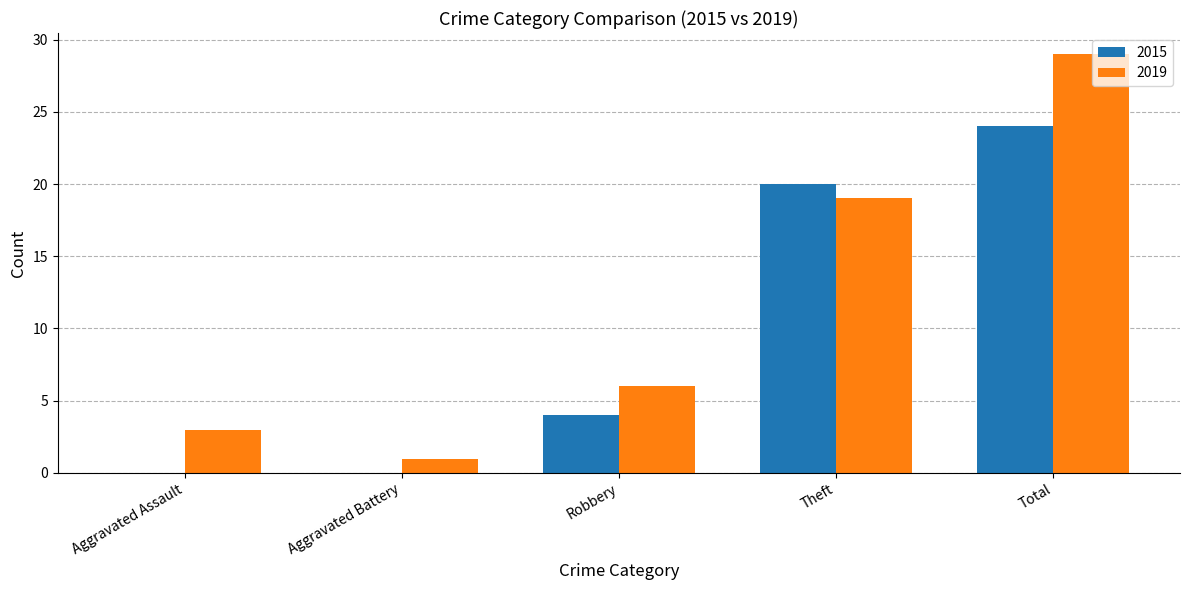

How many distinct data groups are displayed?

2